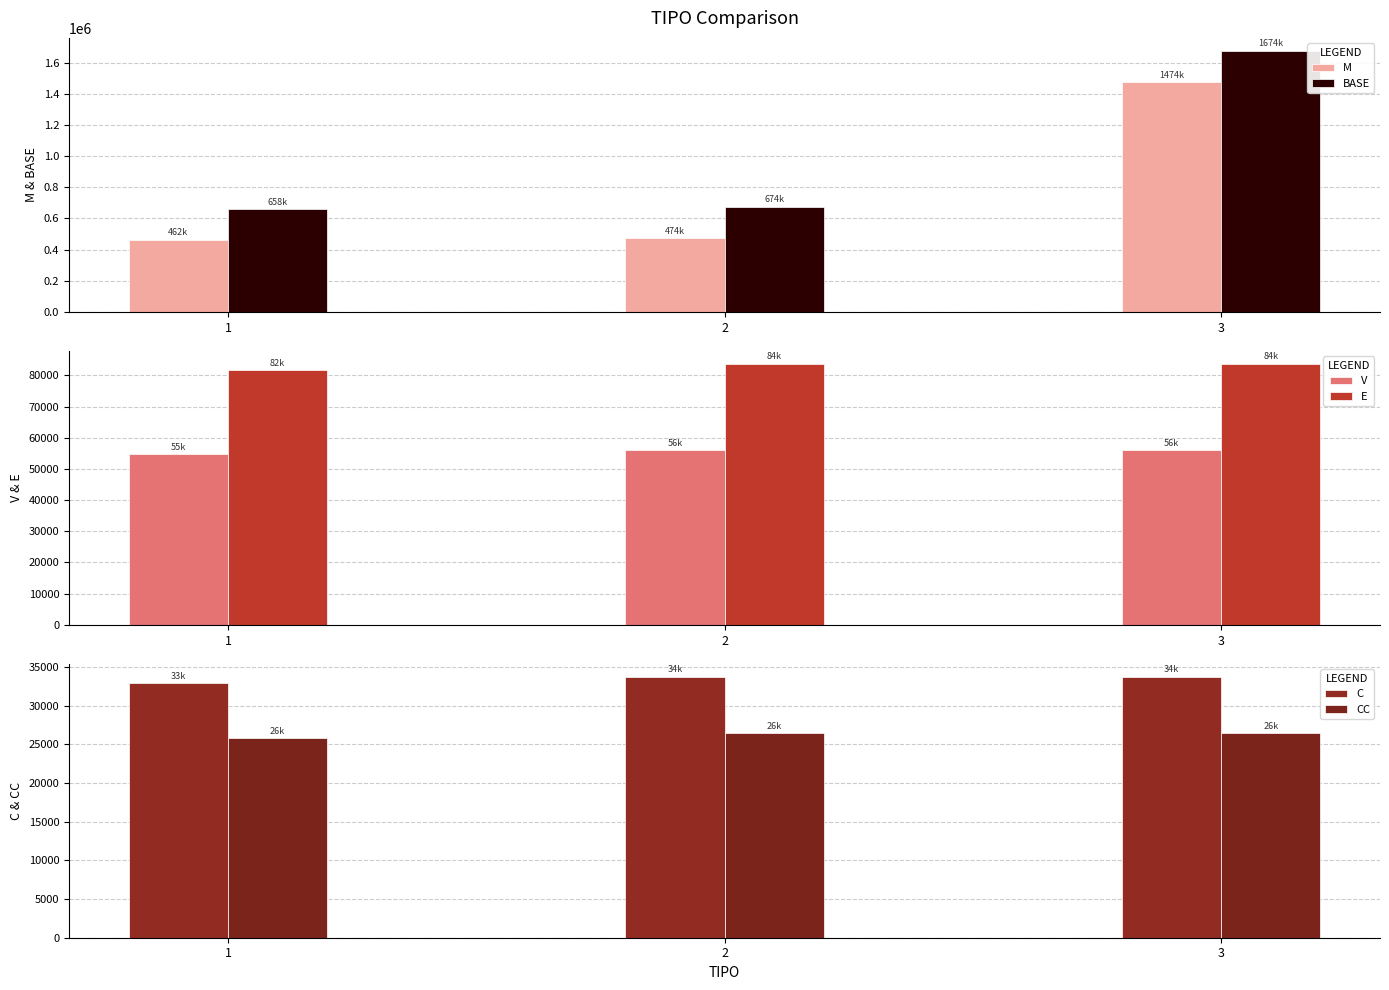

Does the chart contain any negative values?

No